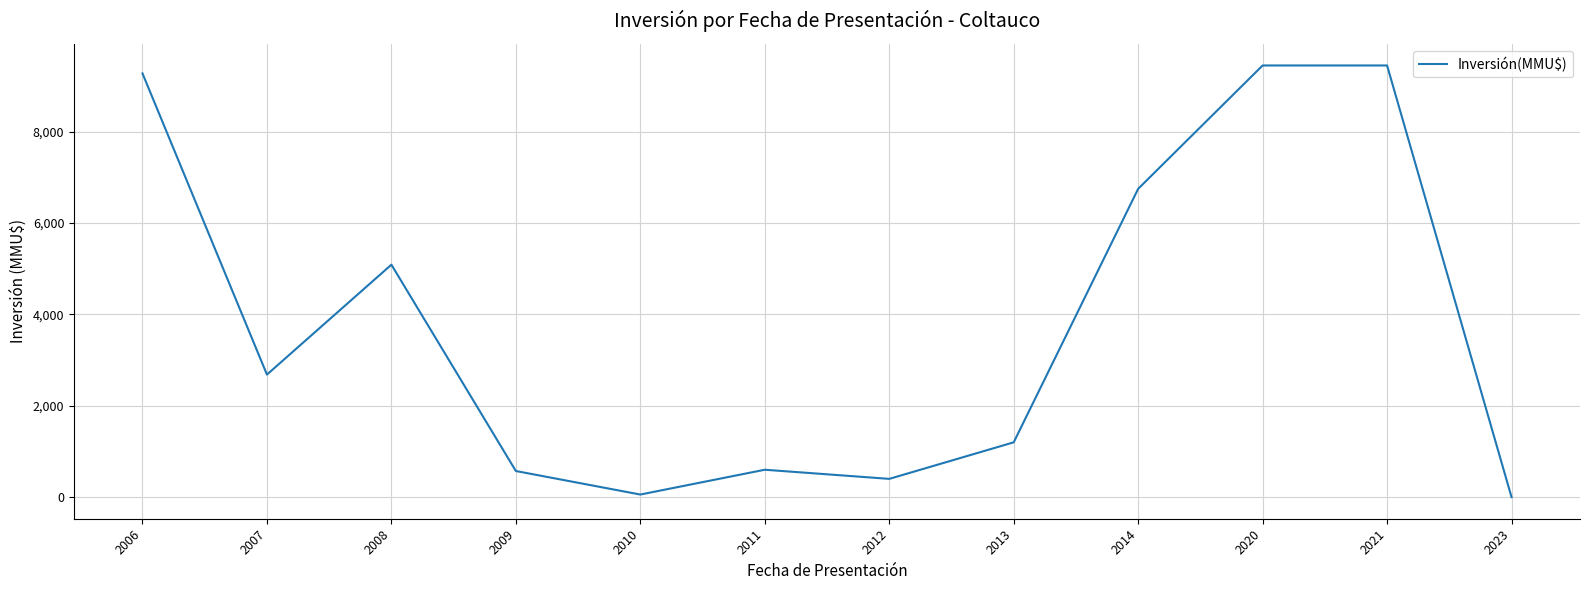

How many series are shown in this chart?

1